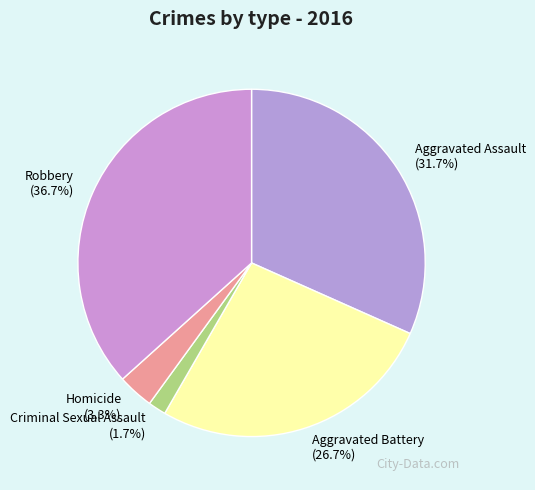

The Homicide slice represents 12% of the pie. True or false?

False